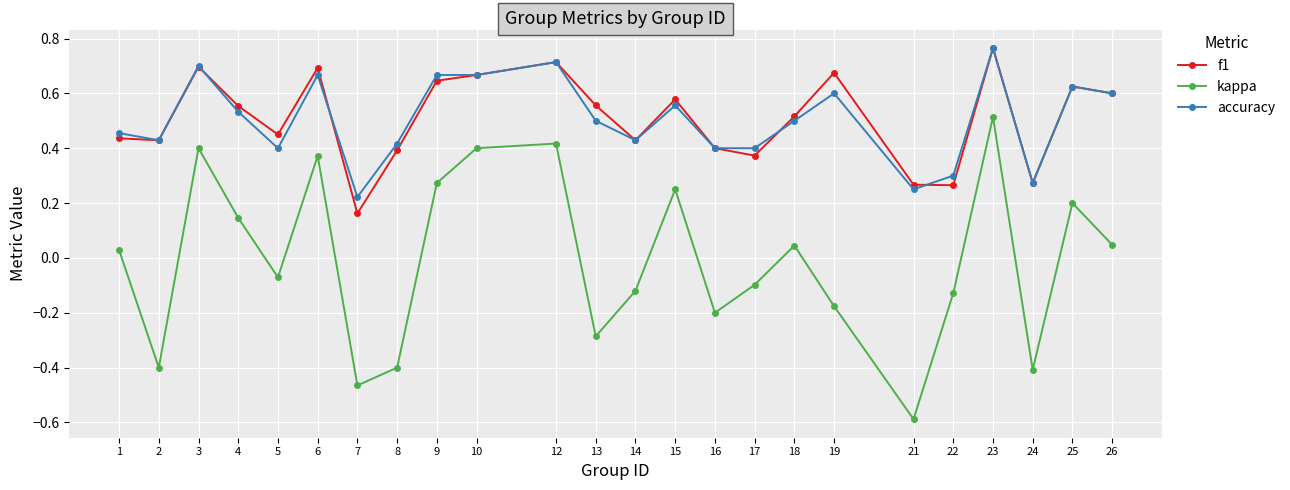

Is the value of accuracy at 17 greater than the value of kappa at 26?

Yes